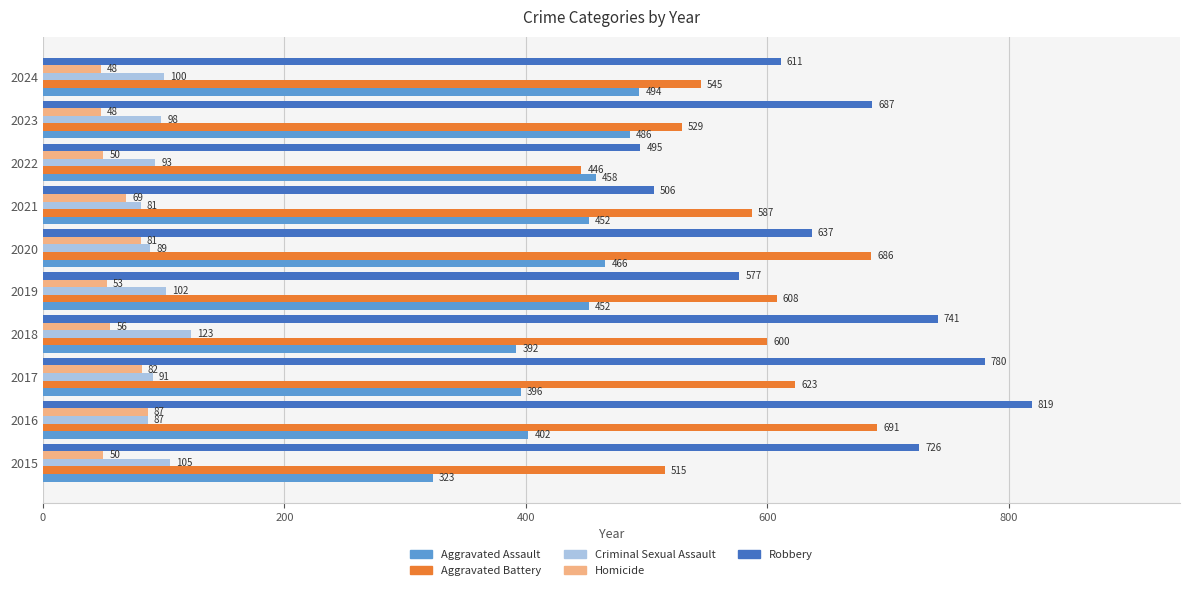

Count the number of categories in the chart.

10